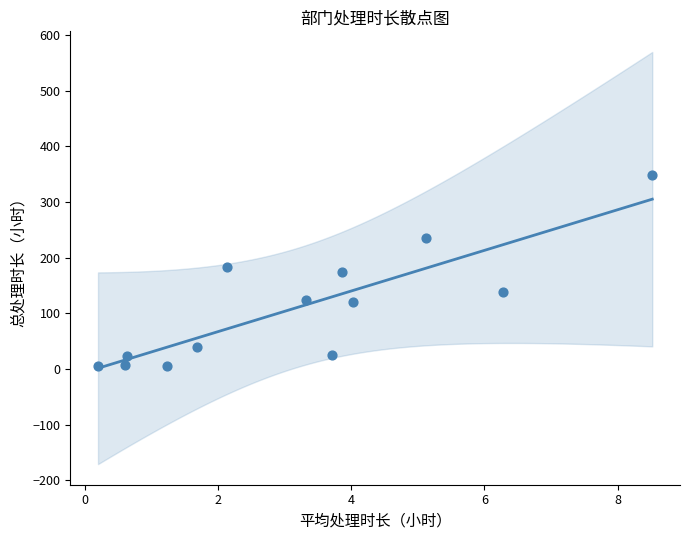

What is the range of Y values (max minus min)?

344.4